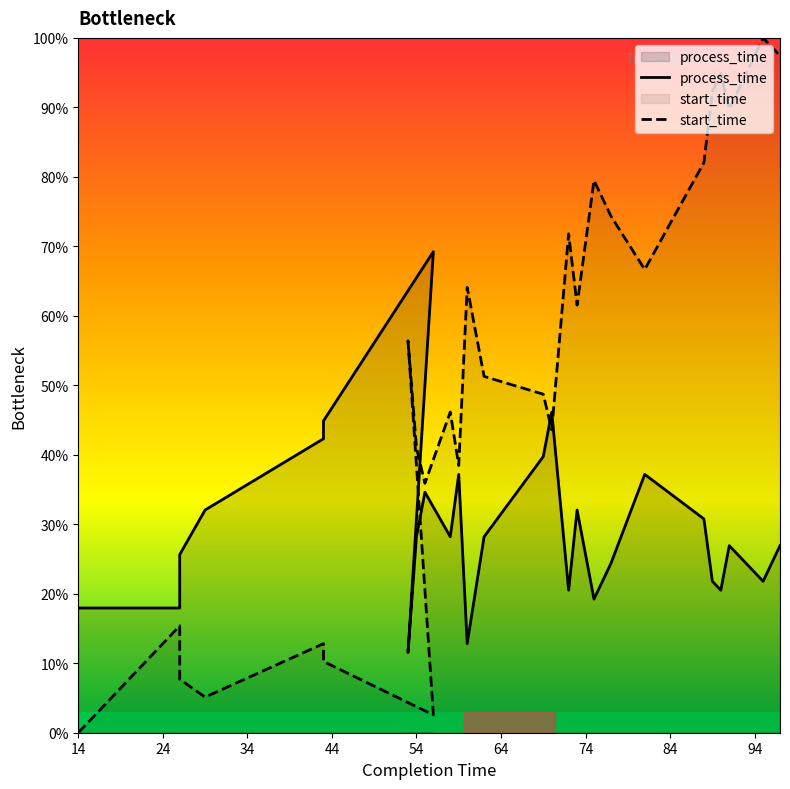

Which series has the largest range (max minus min)?

start_time